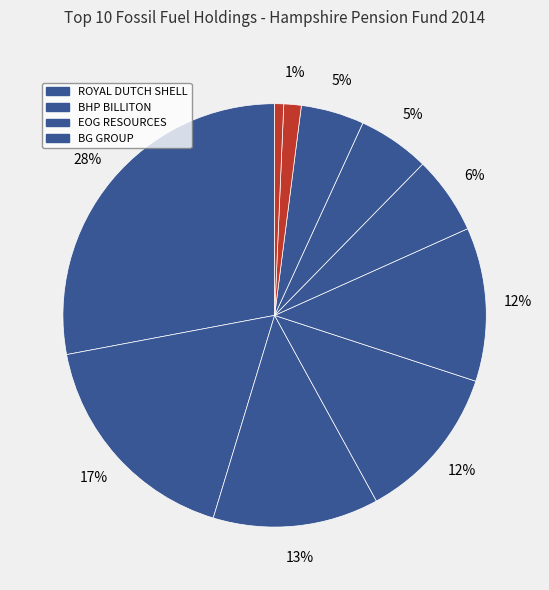

Count the number of slices in the pie.

10